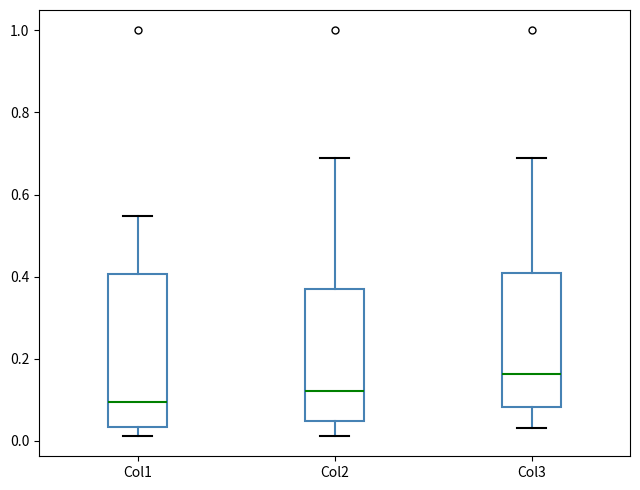

Reading left to right, read every box against the y-axis: the position of its median line, the range the box covers, and the ends of its whiskers. The values are not printed on the chart, so give them approximately, as read against the axis.

Col1: median 0.10, box 0.04 to 0.40, whiskers 0.02 to 0.54
Col2: median 0.12, box 0.04 to 0.38, whiskers 0.02 to 0.68
Col3: median 0.16, box 0.08 to 0.40, whiskers 0.04 to 0.68